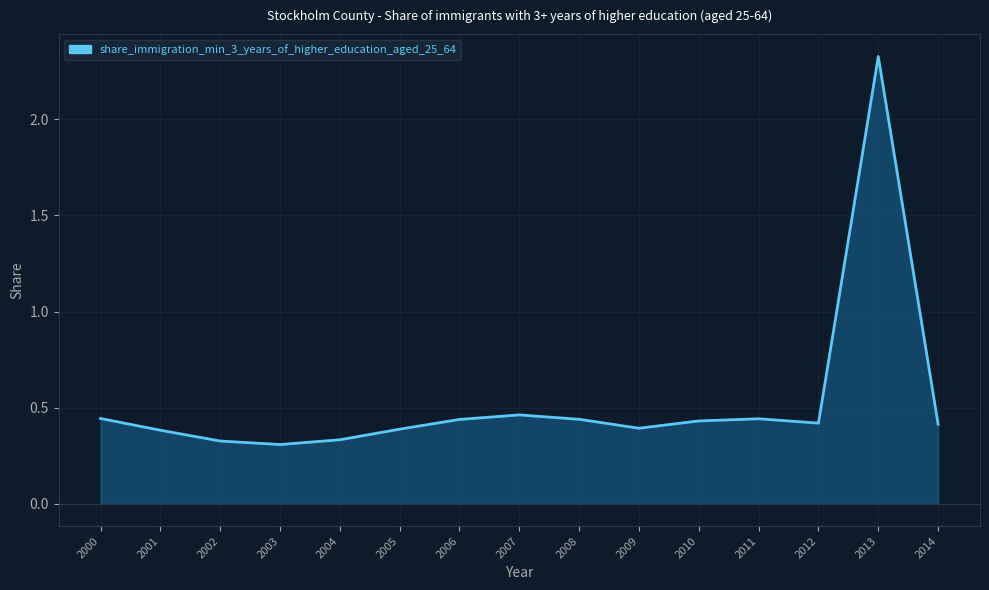

Which has a higher value, 2000 or 2013?

2013